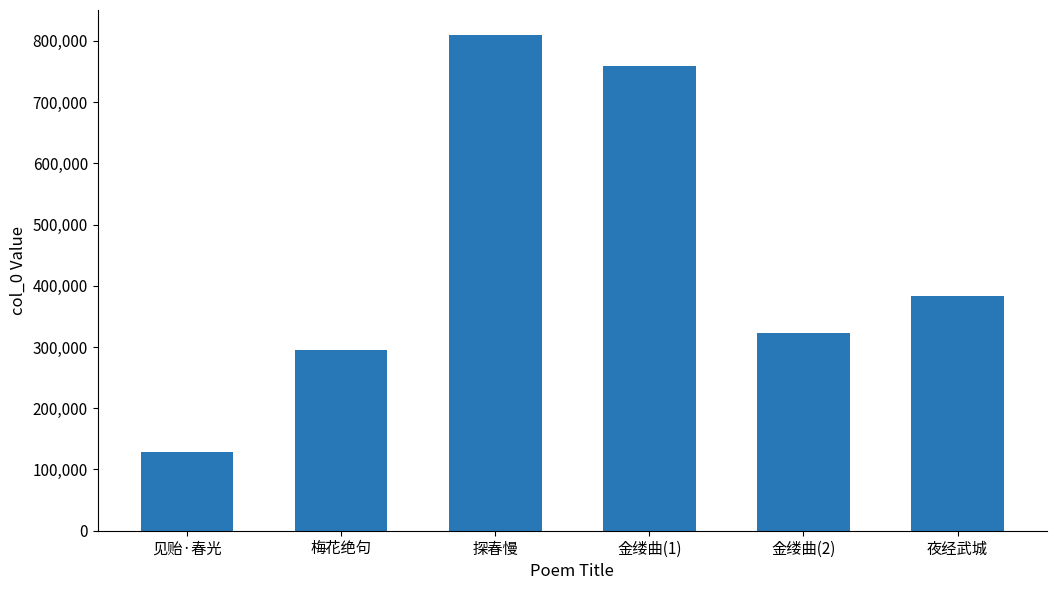

Rank the categories by value from lowest to highest.

见贻·春光, 梅花绝句, 金缕曲(2), 夜经武城, 金缕曲(1), 探春慢